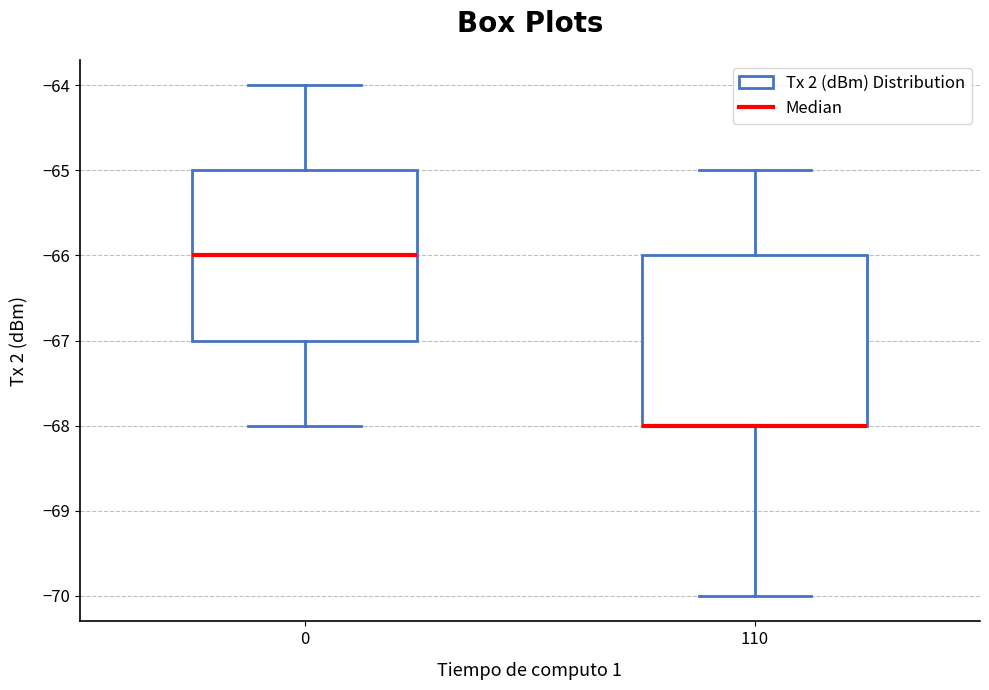

Reading left to right, transcribe this box plot: for each box, give where its median line is, the range the box spans, and where its two whiskers end, as read against the y-axis. The values are not printed on the chart, so give them approximately, as read against the axis.

0: median -66, box -67 to -65, whiskers -68 to -64
110: median -68 (drawn on the box's lower edge), box -68 to -66, whiskers -70 to -65